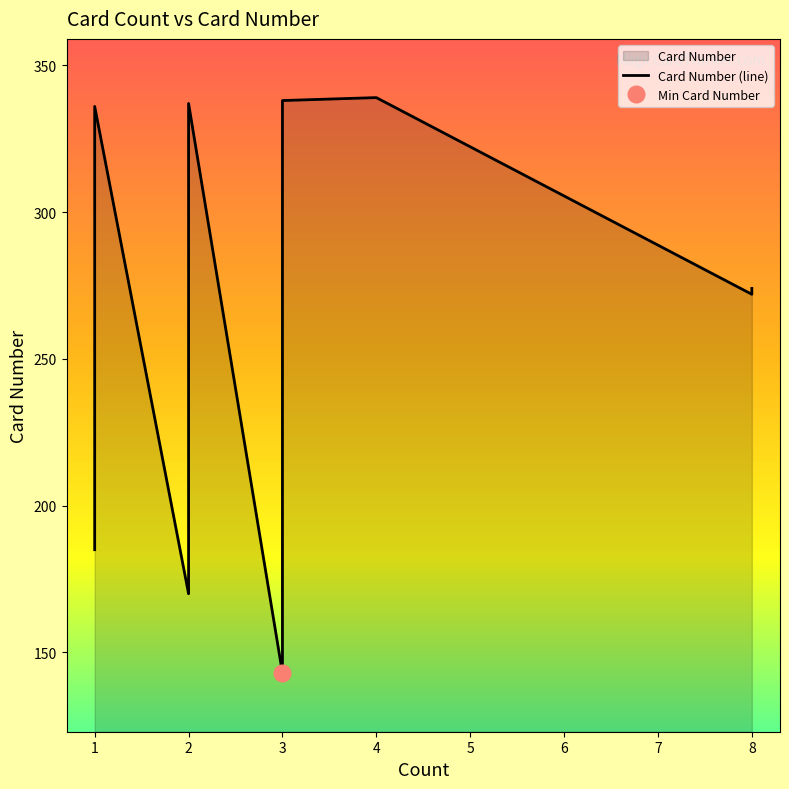

The value at 2 is 262. True or false?

False